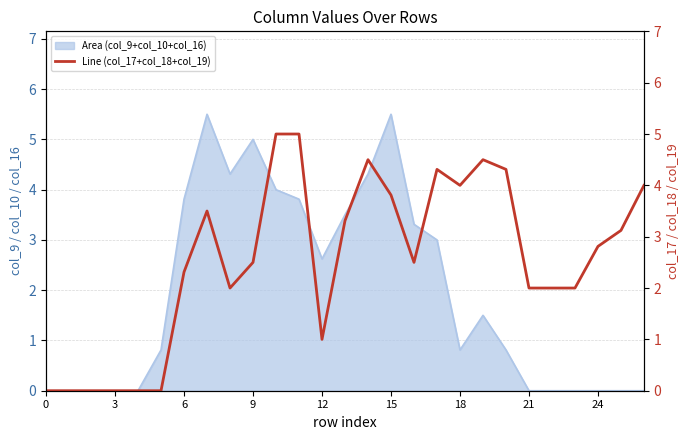

True or false: the data shows 2.0 at 21.

True